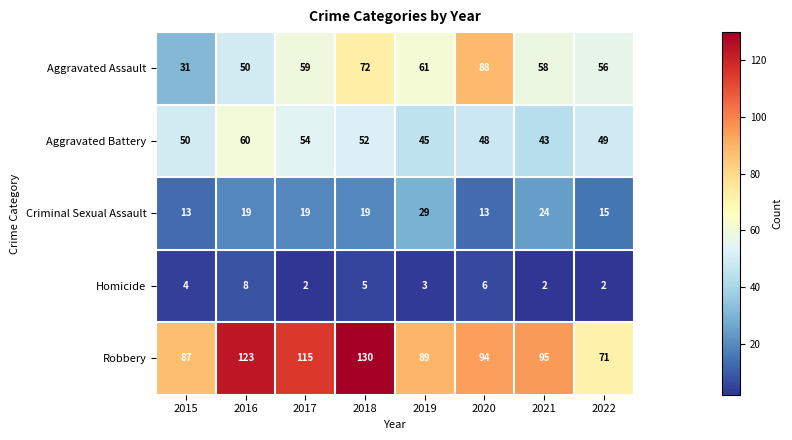

How many Criminal Sexual Assault values are between 15 and 24?

5